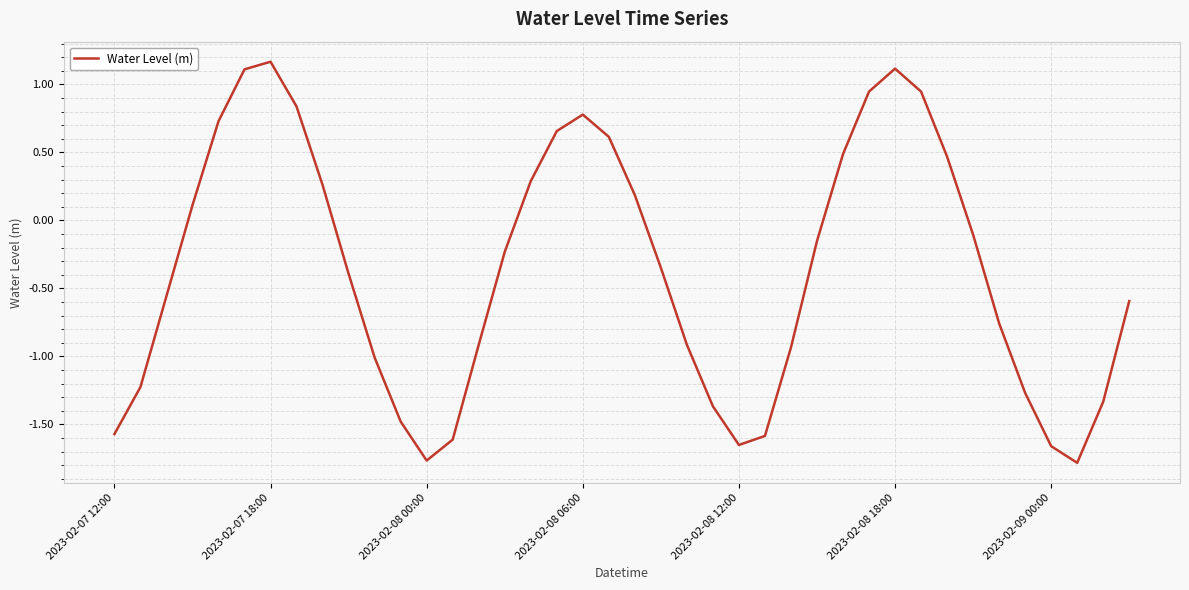

How many positive values are there?

16